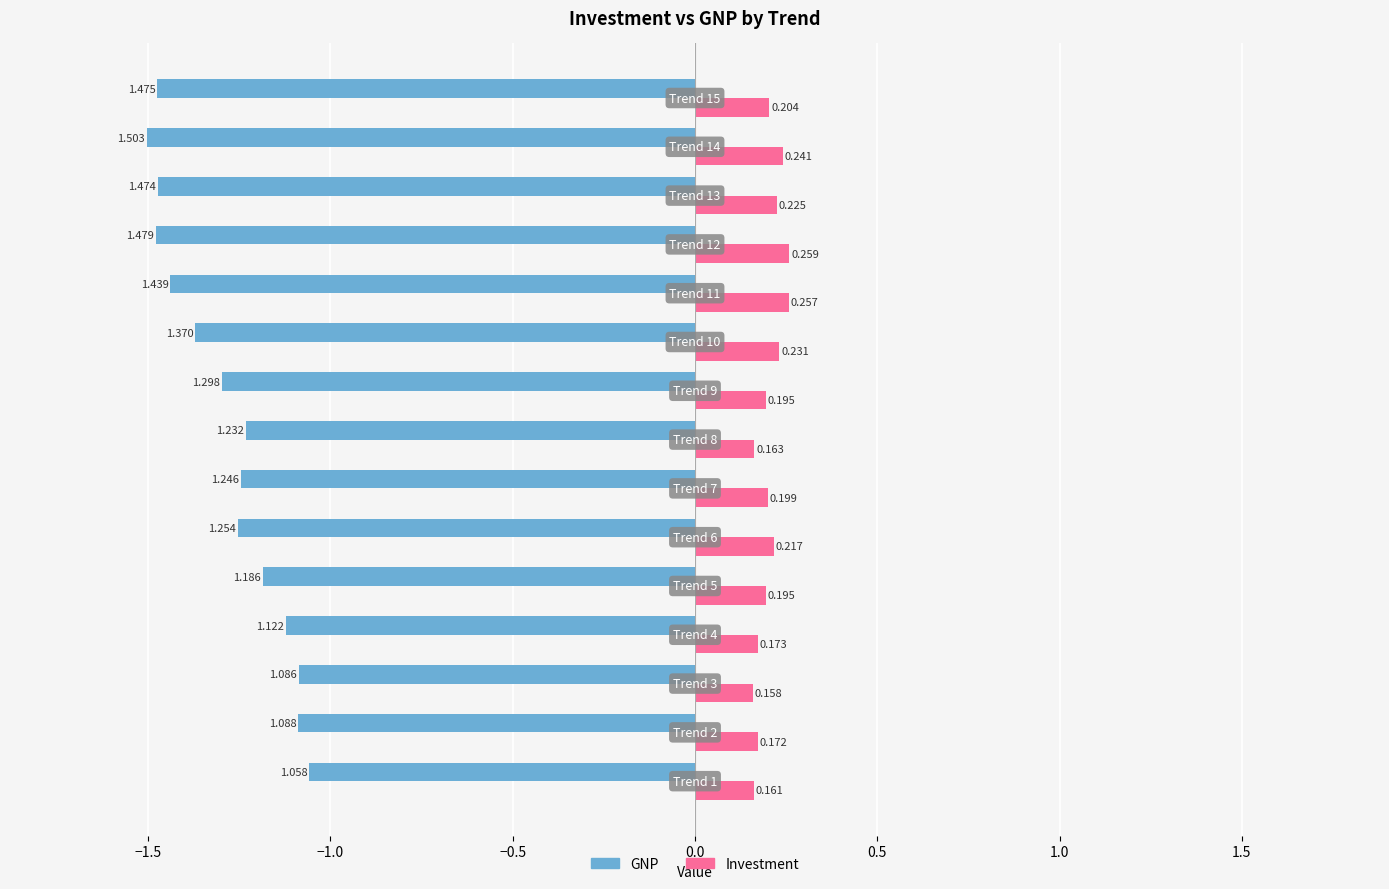

Which series has the largest total across all categories?

Investment